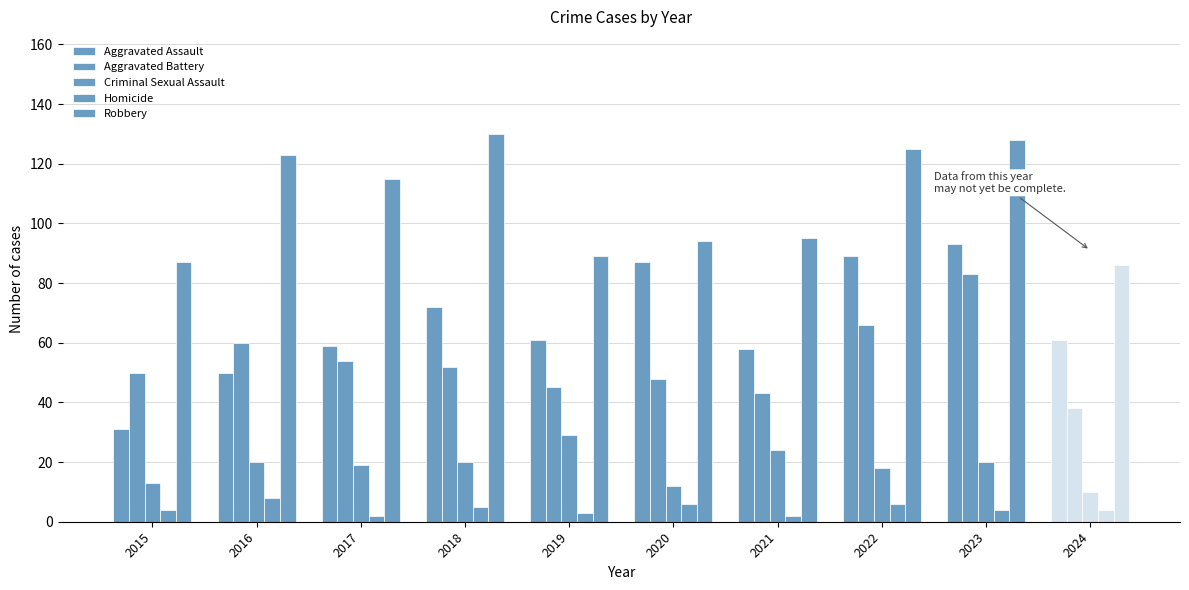

At which label does Aggravated Battery first exceed 52?

2016